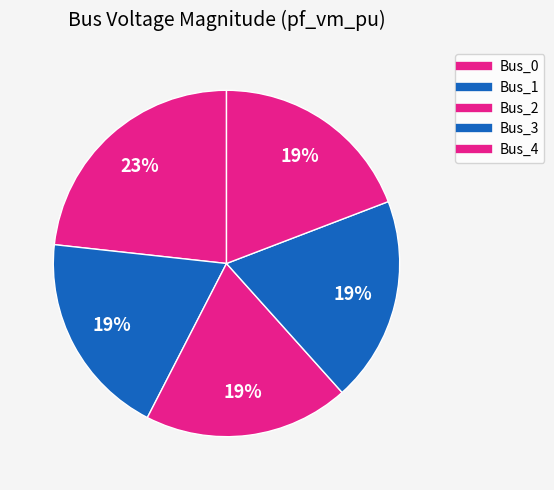

Count the number of slices in the pie.

5